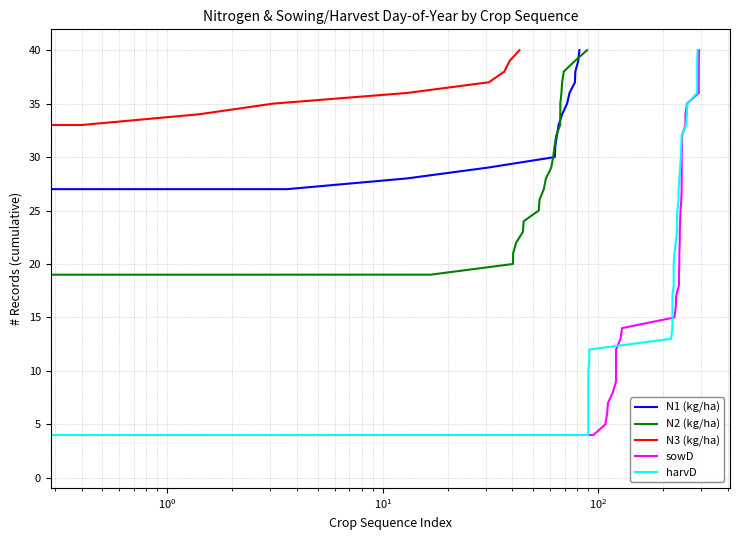

What is the minimum value for sowD?

1